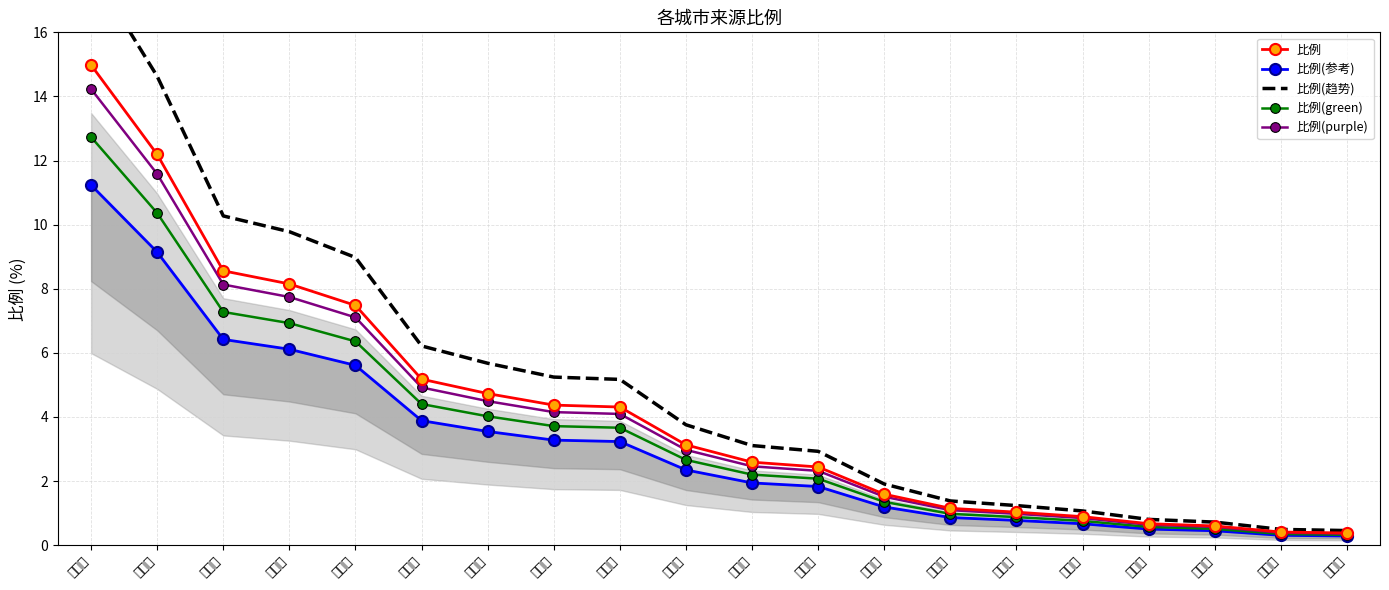

What is the difference between the highest and lowest values at 德州市?

6.7